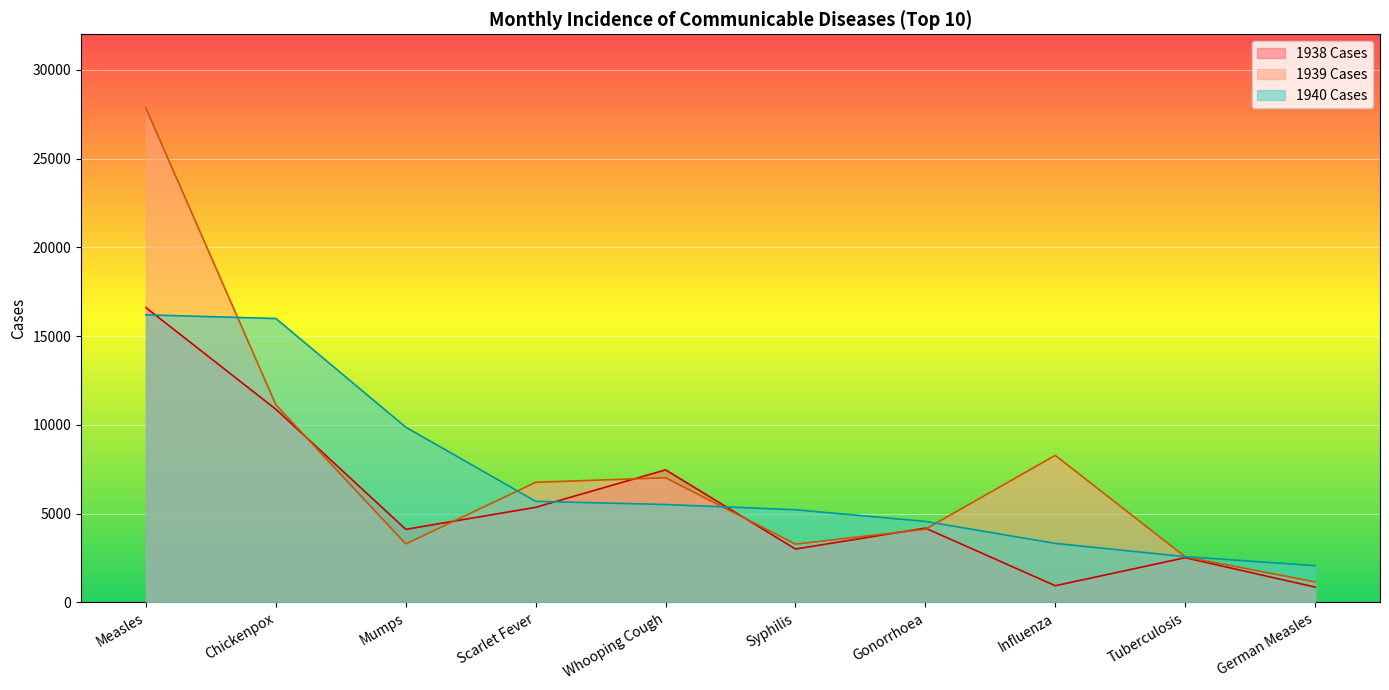

What is the difference between the highest and lowest values at Mumps?

6576